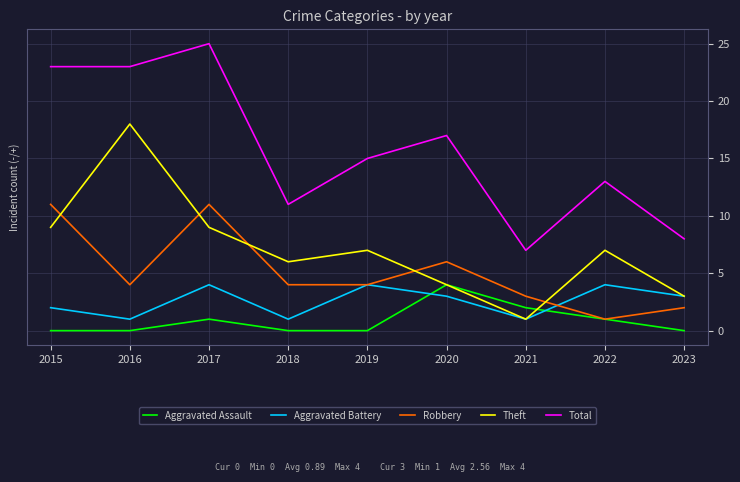

At 2015, list the series in order from largest to smallest.

Total, Robbery, Theft, Aggravated Battery, Aggravated Assault